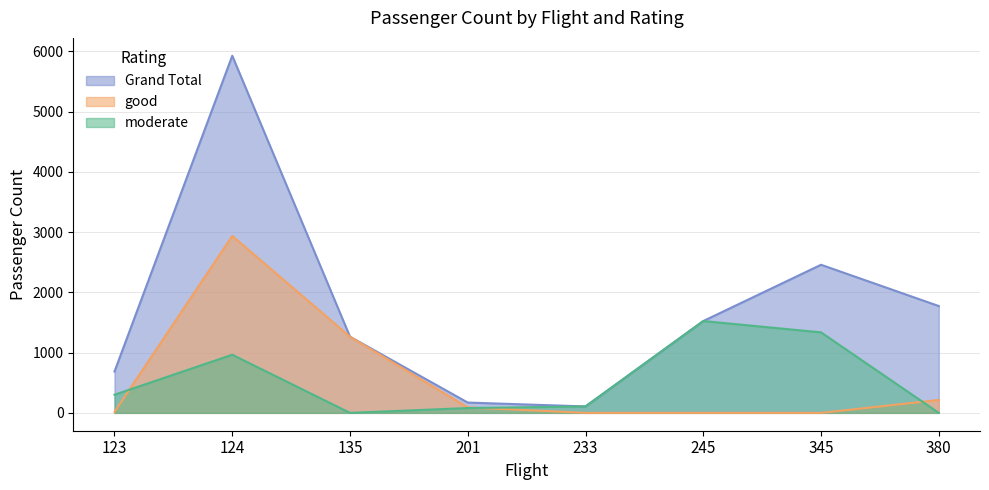

At 245, list the series in order from largest to smallest.

Grand Total, moderate, good